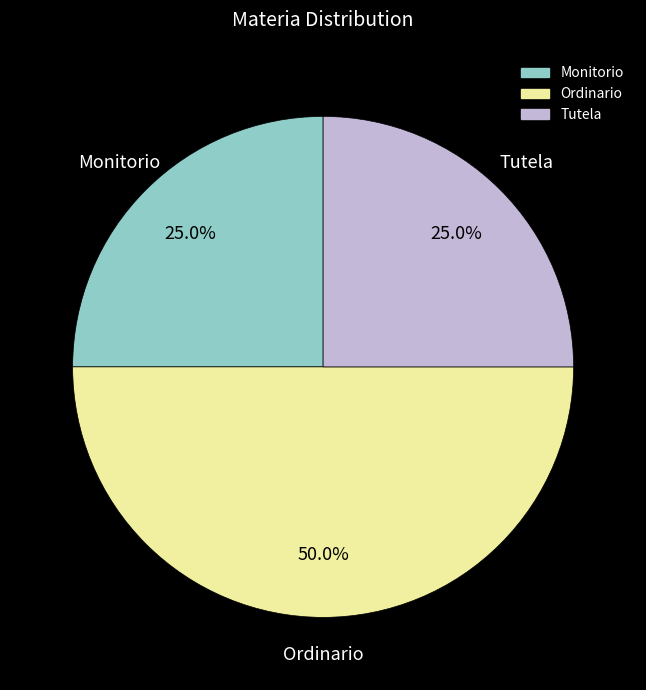

Count the number of slices in the pie.

3